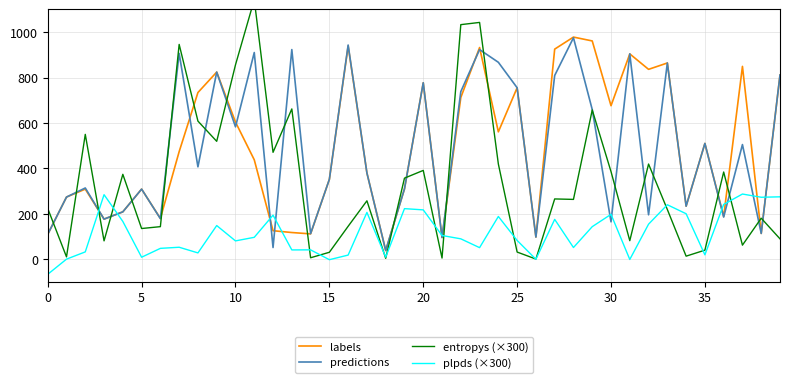

What is the minimum value for plpds (×300)?

-65.9